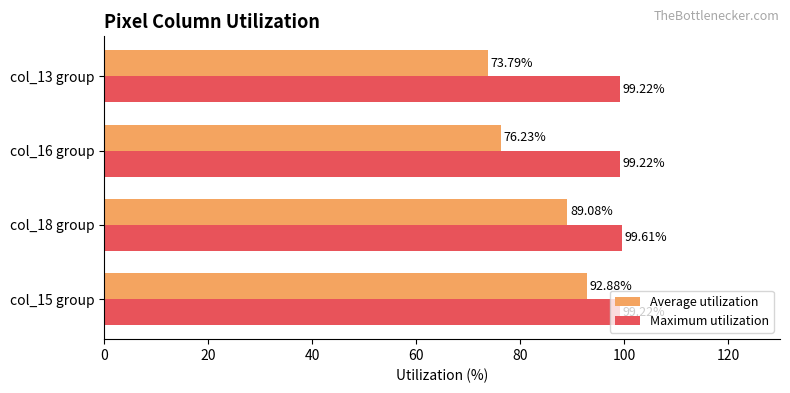

What is the difference between the Average utilization values at col_13 group and col_18 group?

15.3